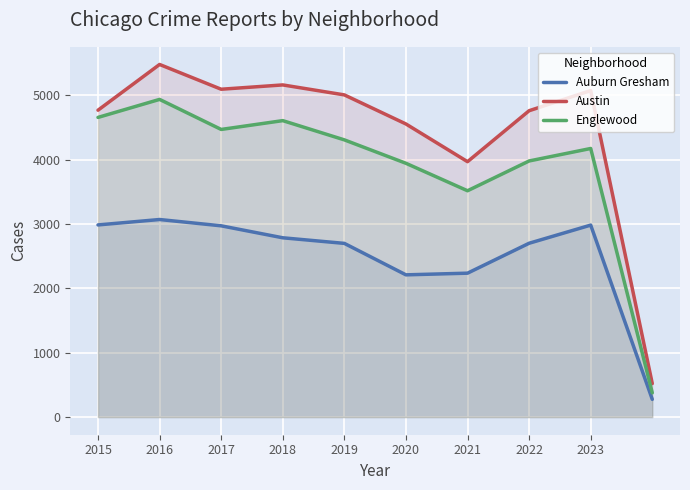

Which label corresponds to the largest value in the chart?

2016